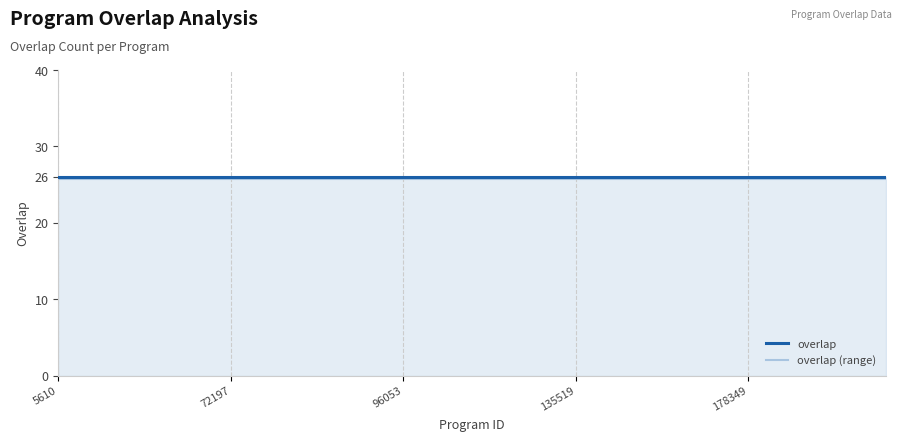

What is the minimum value shown in the chart?

25.7